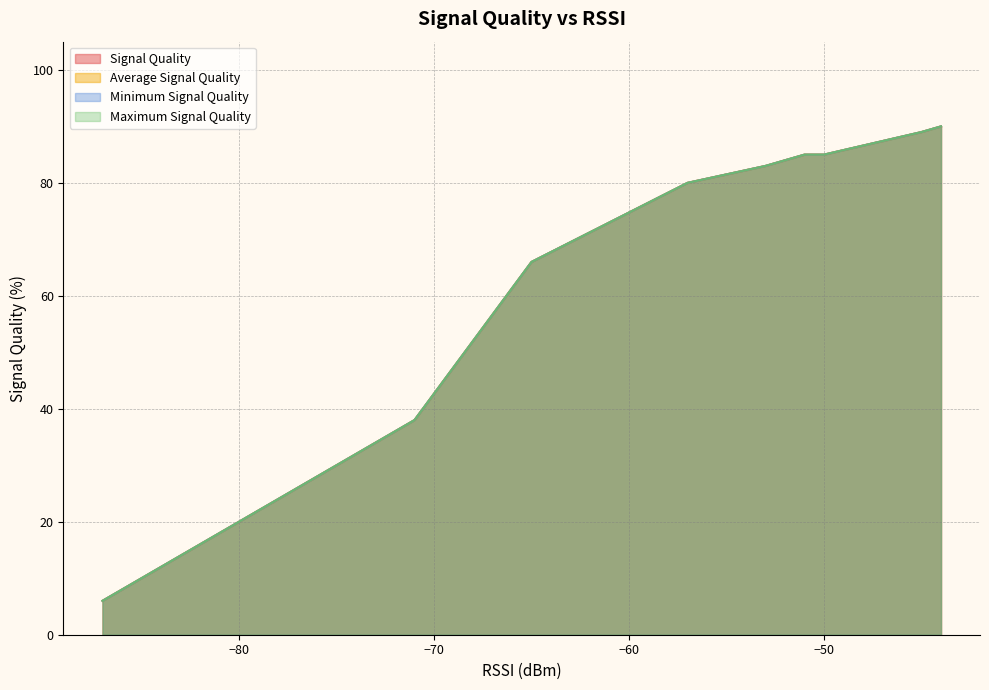

How many data points in Minimum Signal Quality are above 38?

7